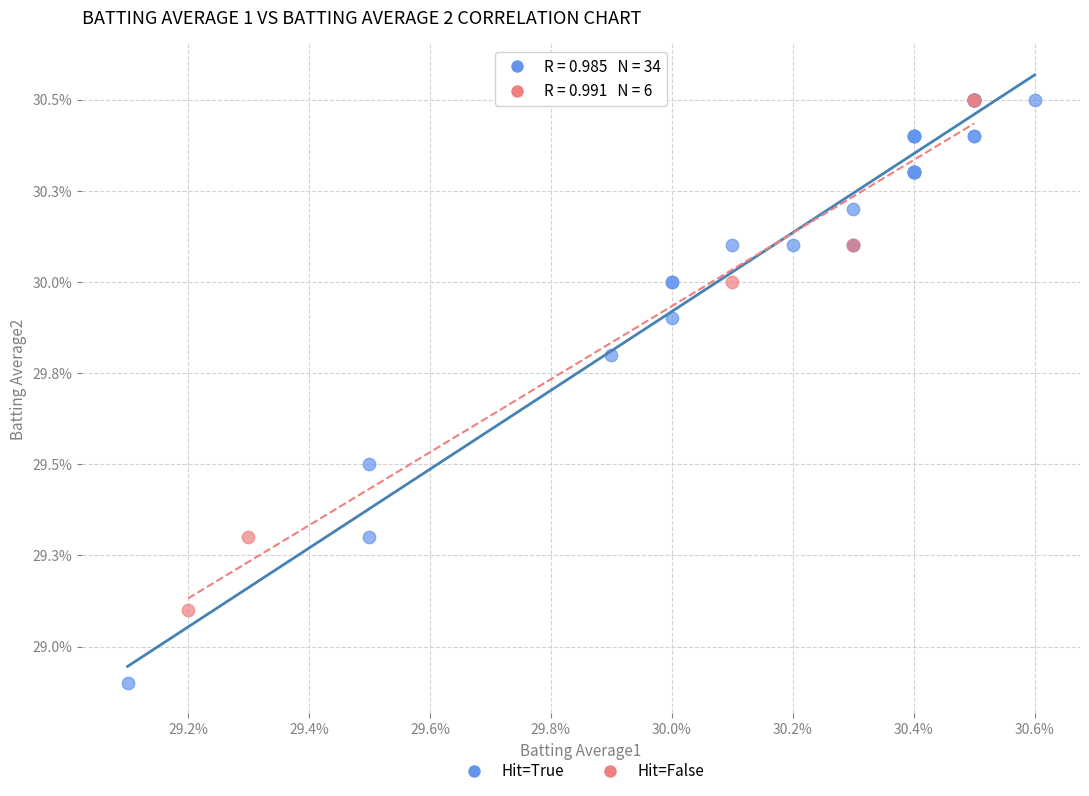

Which series reaches the minimum Y coordinate?

Hit=True